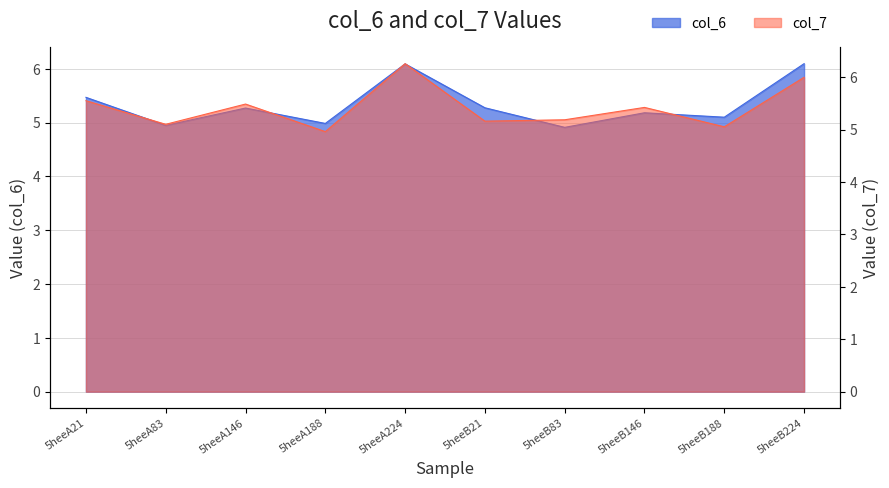

What is the label of the 8th point from the right?

5heeA146